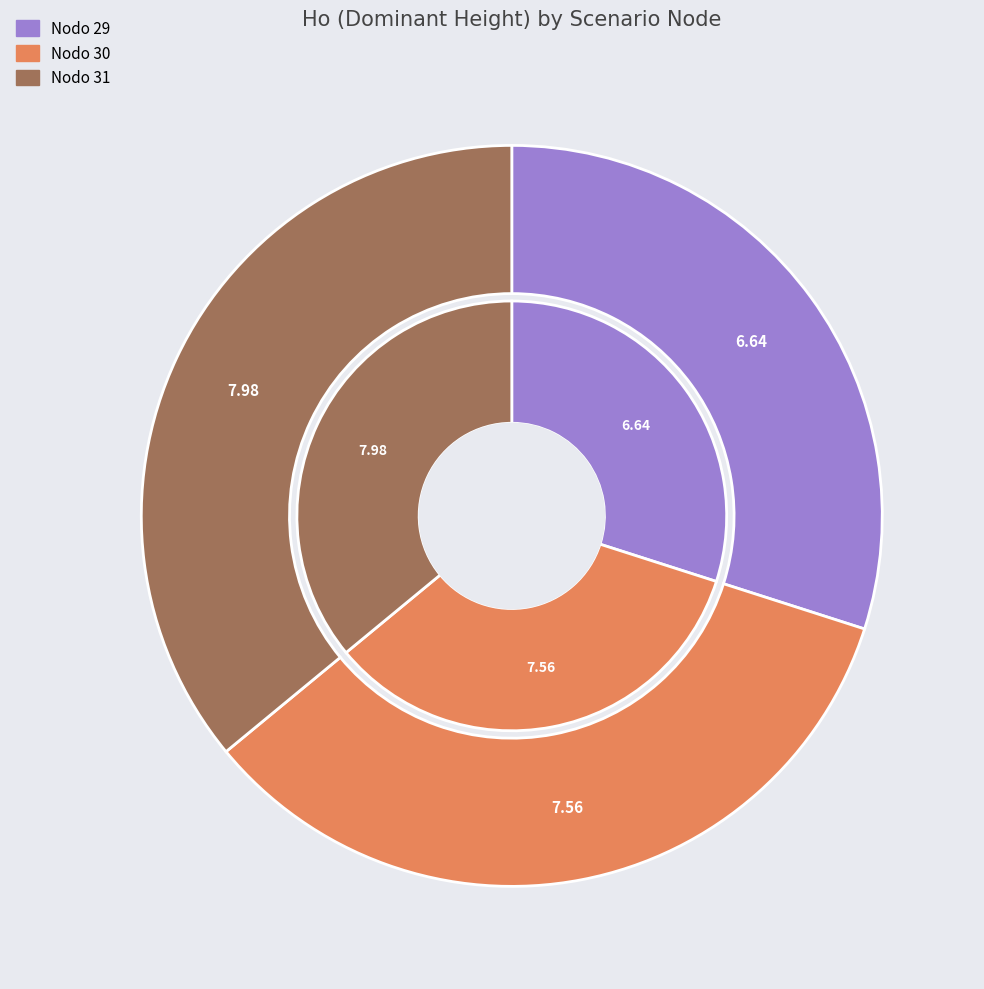

To the nearest percent, what portion does Nodo 31 represent?

36%